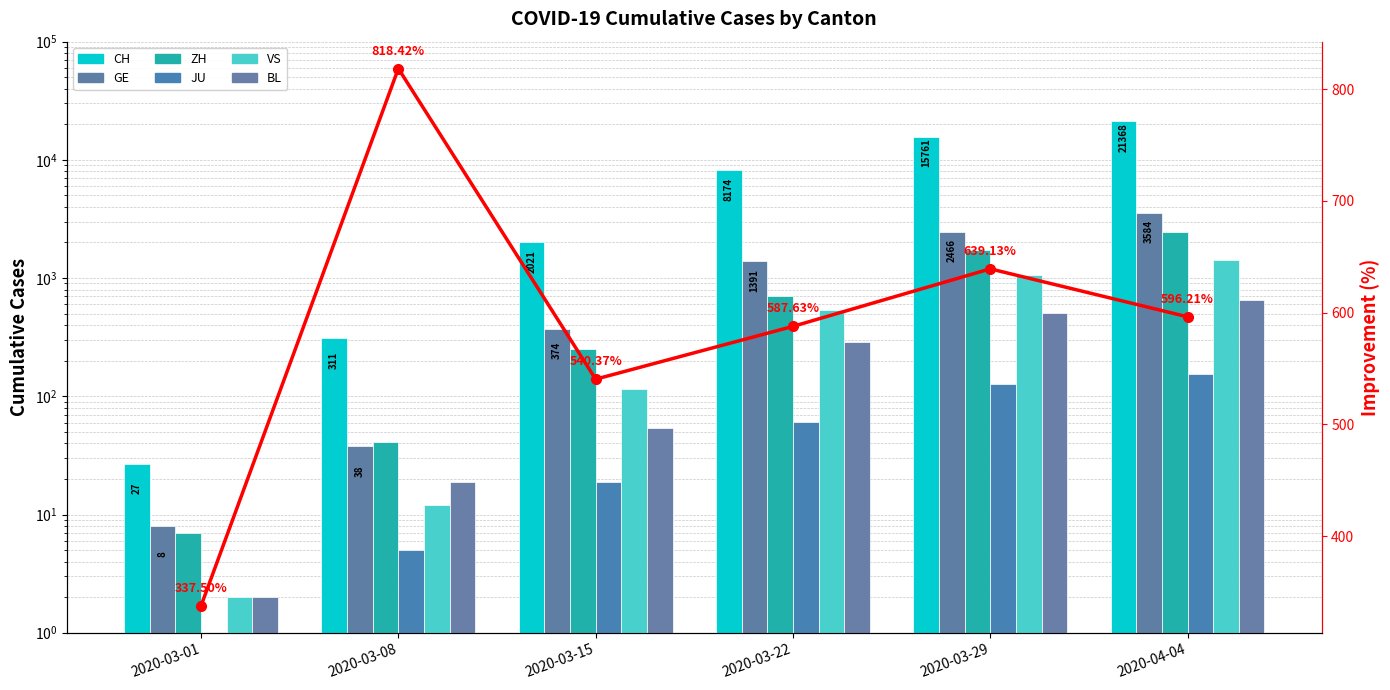

What is the average value of the VS series?

522